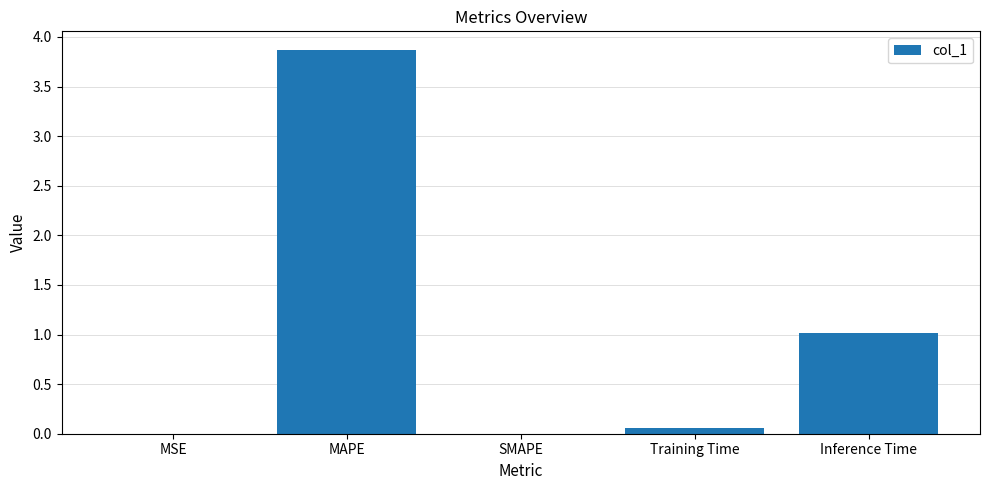

True or false: the data shows 6.1 at MAPE.

False